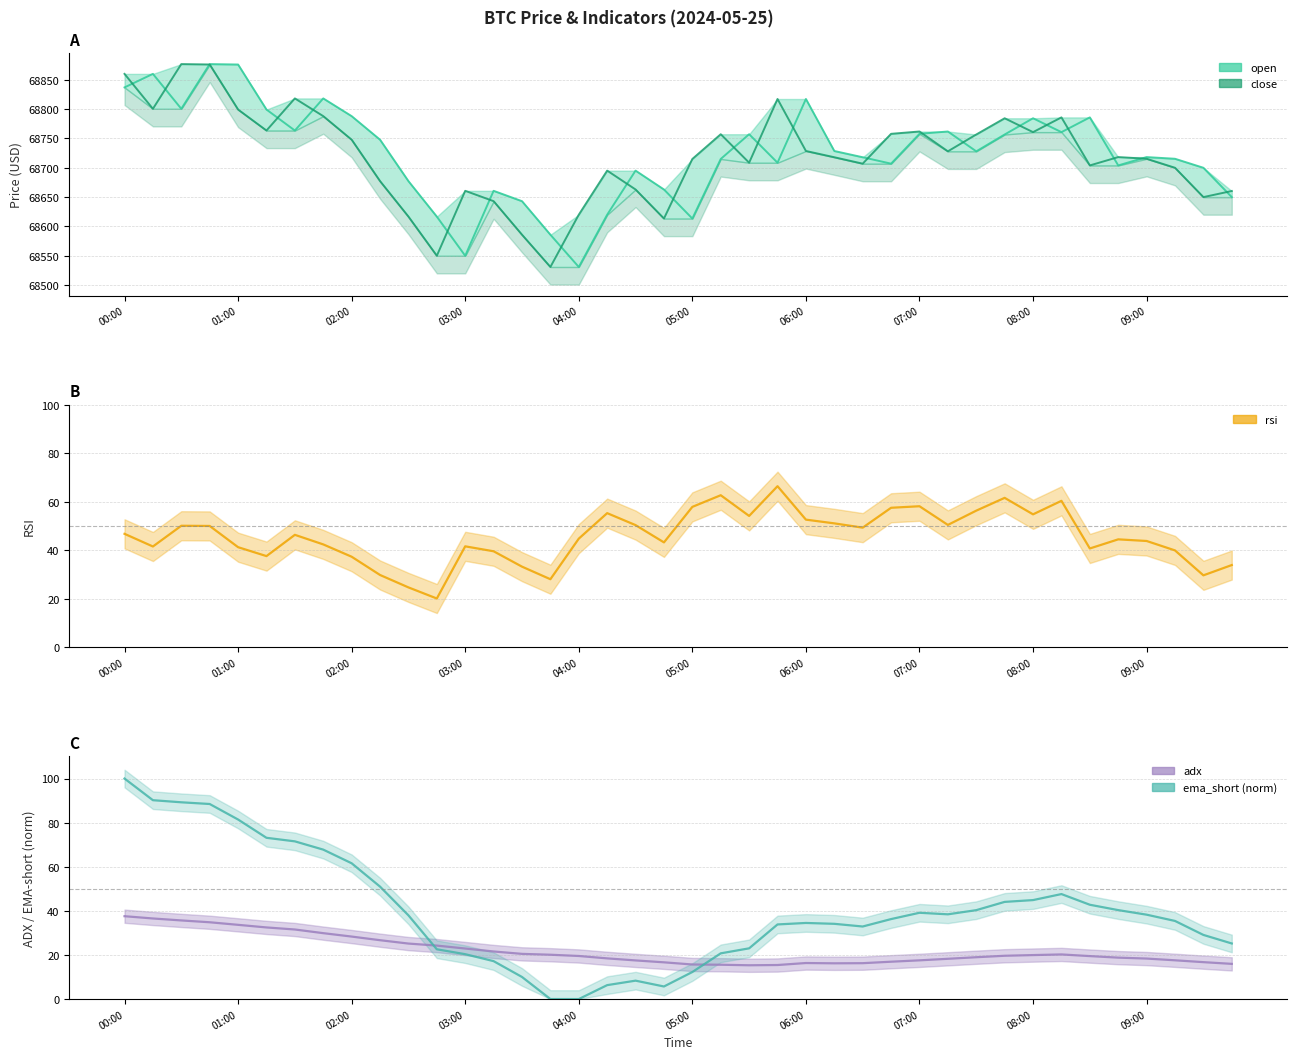

What is the difference between the ema_short values at 2024-05-25 00:15 and 2024-05-25 08:30?

47.4